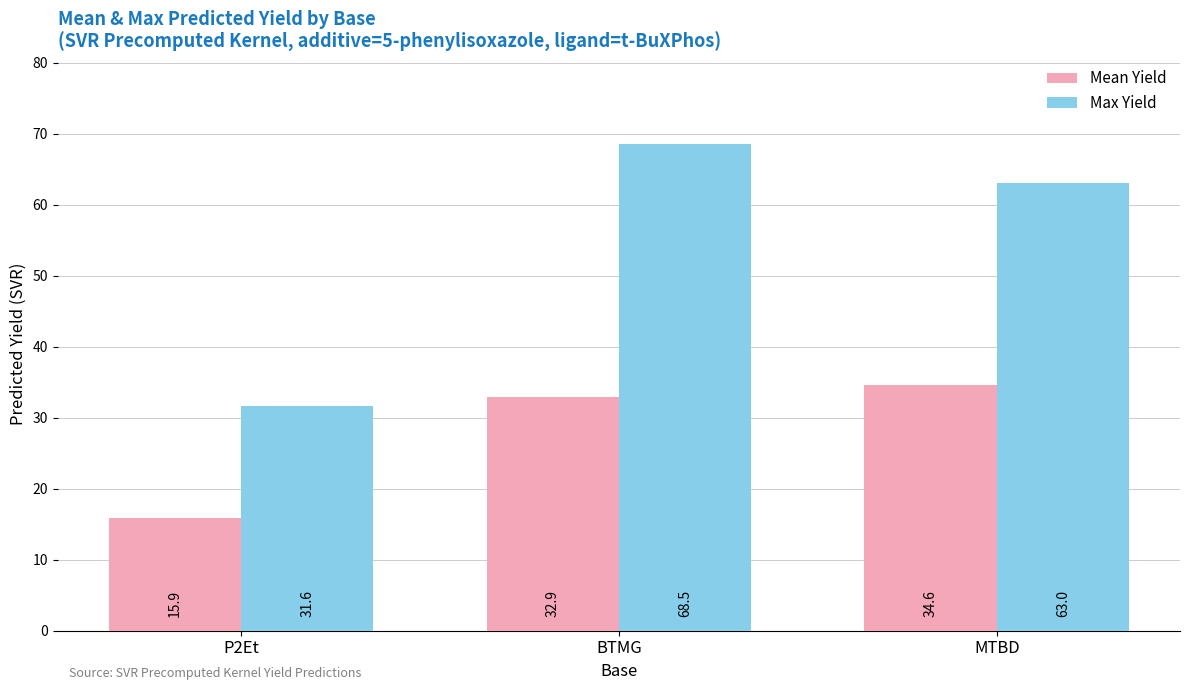

Reading left to right, extract all data points from this chart.

Mean Yield: P2Et=15.9	BTMG=32.9	MTBD=34.6
Max Yield: P2Et=31.6	BTMG=68.5	MTBD=63.0